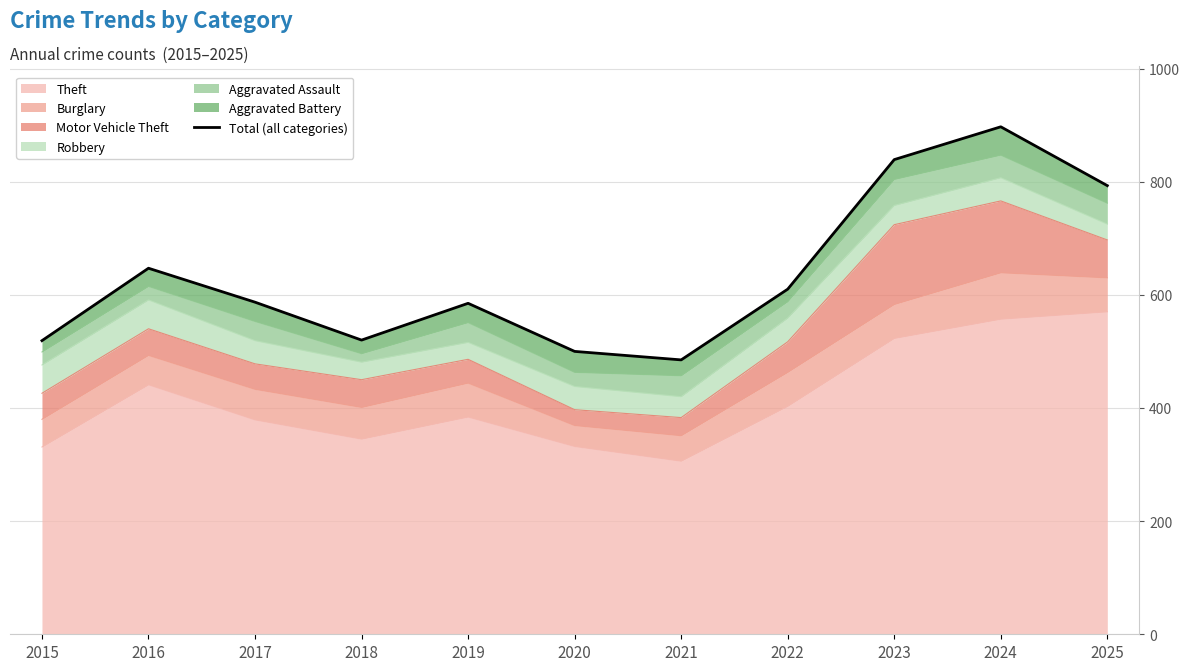

Reading right to left, extract all data points from this chart.

793	897	839	610	485	500	585	520	587	647	519